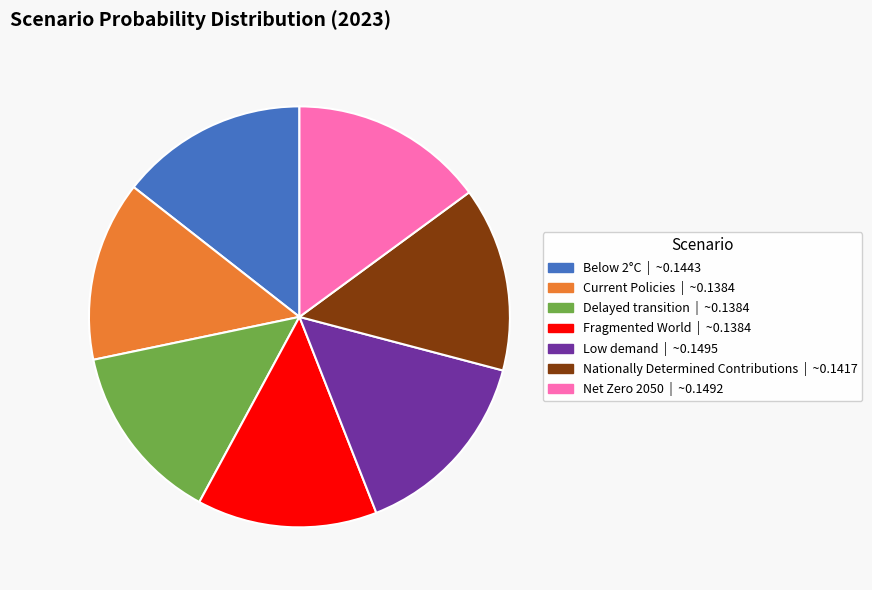

Combined, do Net Zero 2050 and Below 2°C account for over 50%?

No